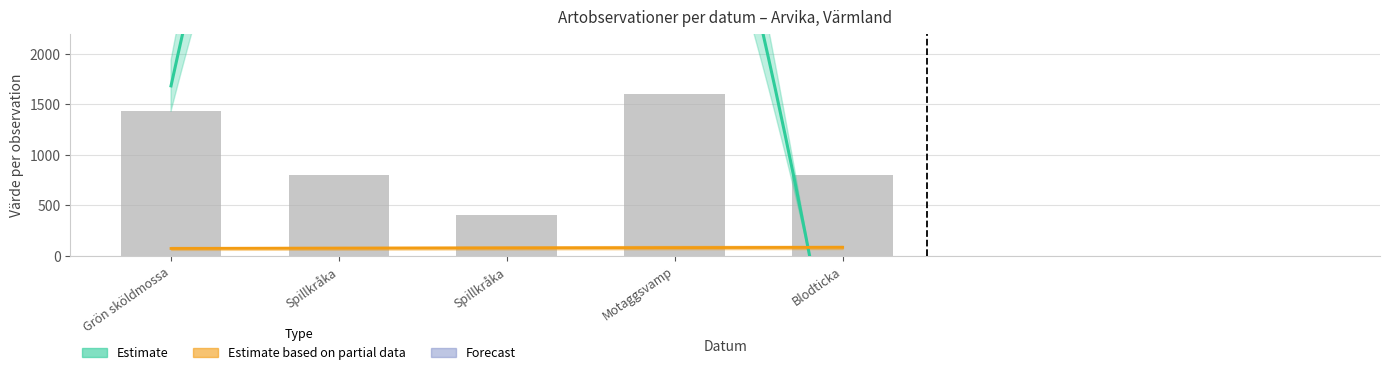

Reading left to right, transcribe all the data shown in this chart.

Grön sköldmossa=1440	Spillkråka=800	Spillkråka=400	Motaggsvamp=1600	Blodticka=800